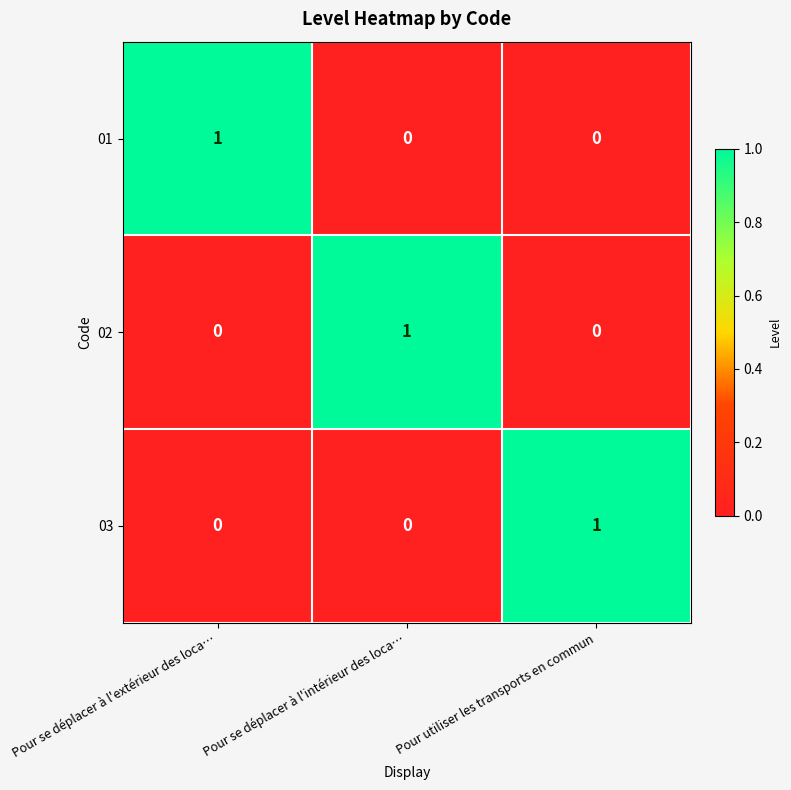

Is the value of 01 at Pour utiliser les transports en commun greater than the value of 03 at Pour utiliser les transports en commun?

No